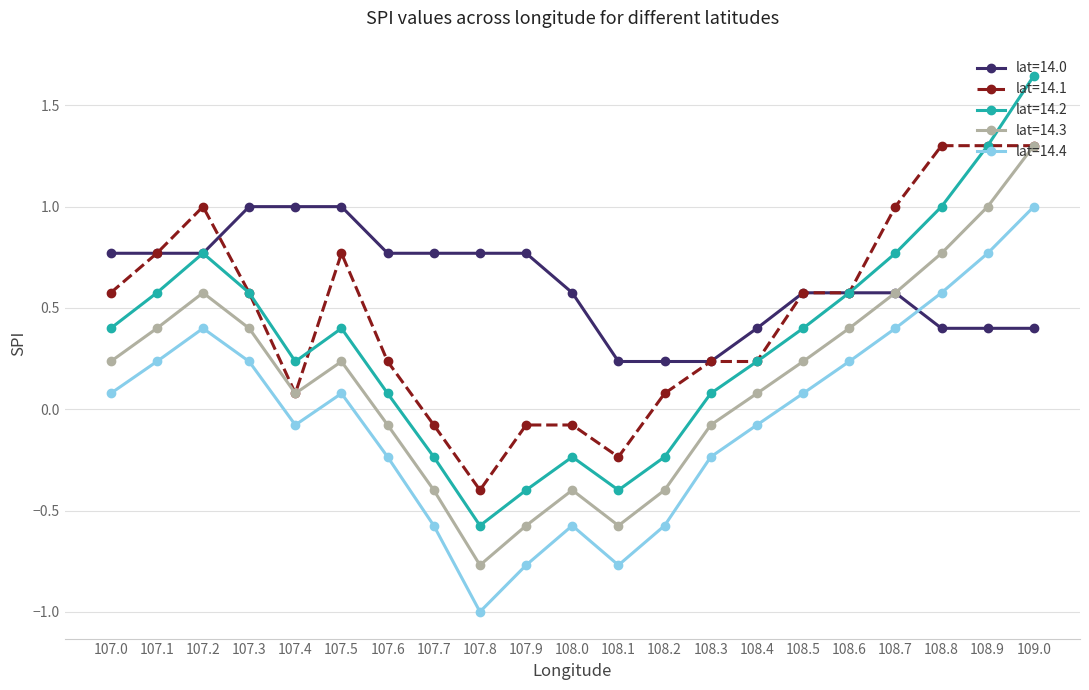

Does the chart have visible grid lines?

Yes